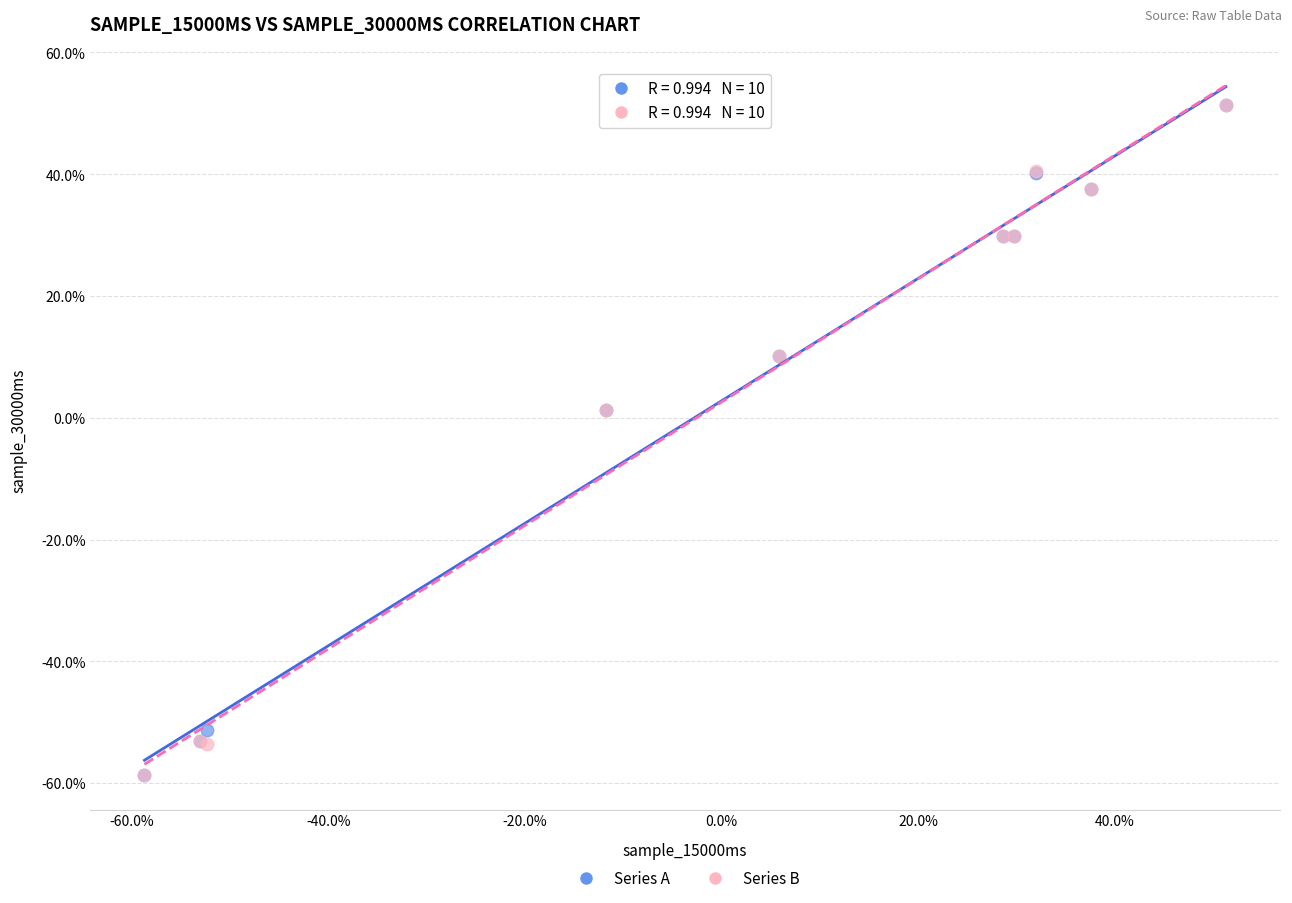

What are all the series names shown in the legend?

Series A, Series B